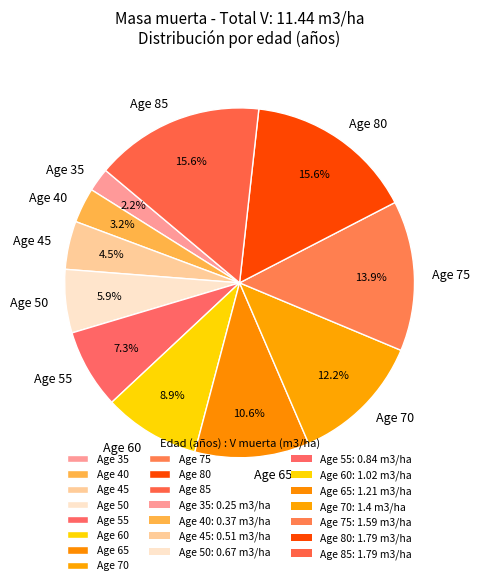

What is the total percentage of Age 60 and Age 65?

19.5%